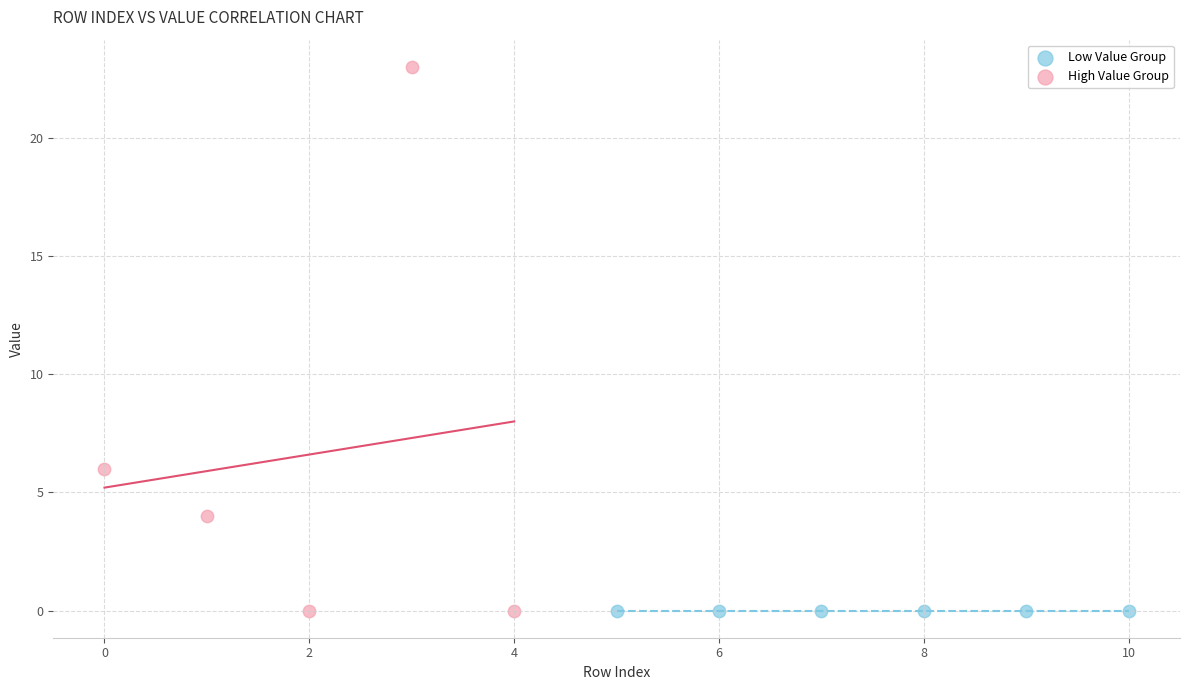

Which series reaches the maximum Y coordinate?

High Value Group